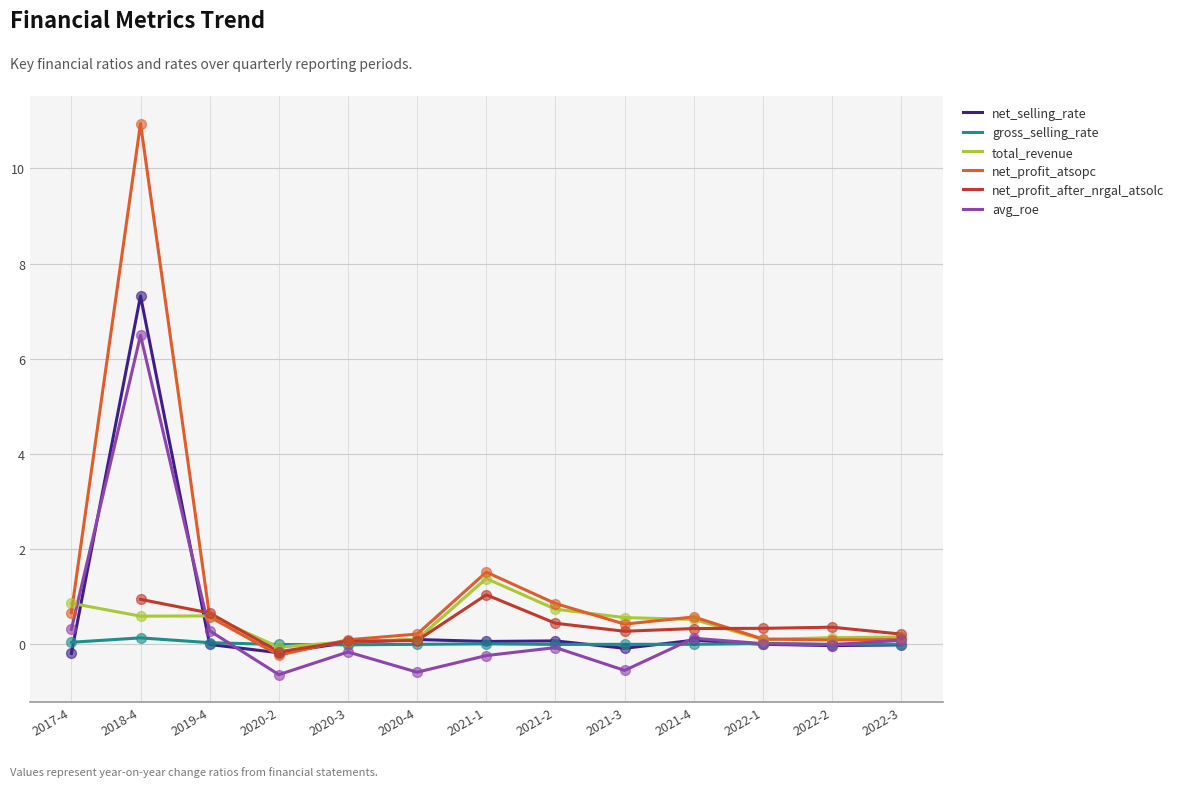

Which series has the widest spread of Y values?

net_profit_atsopc